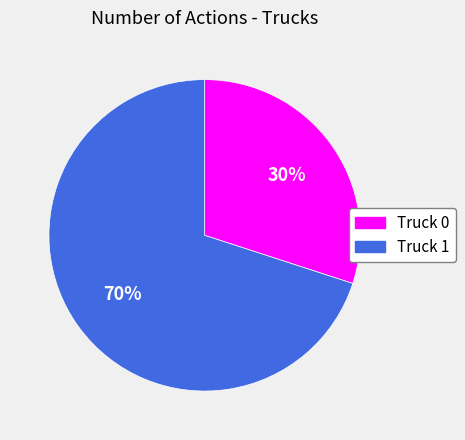

To the nearest percent, what is the average slice percentage?

50%